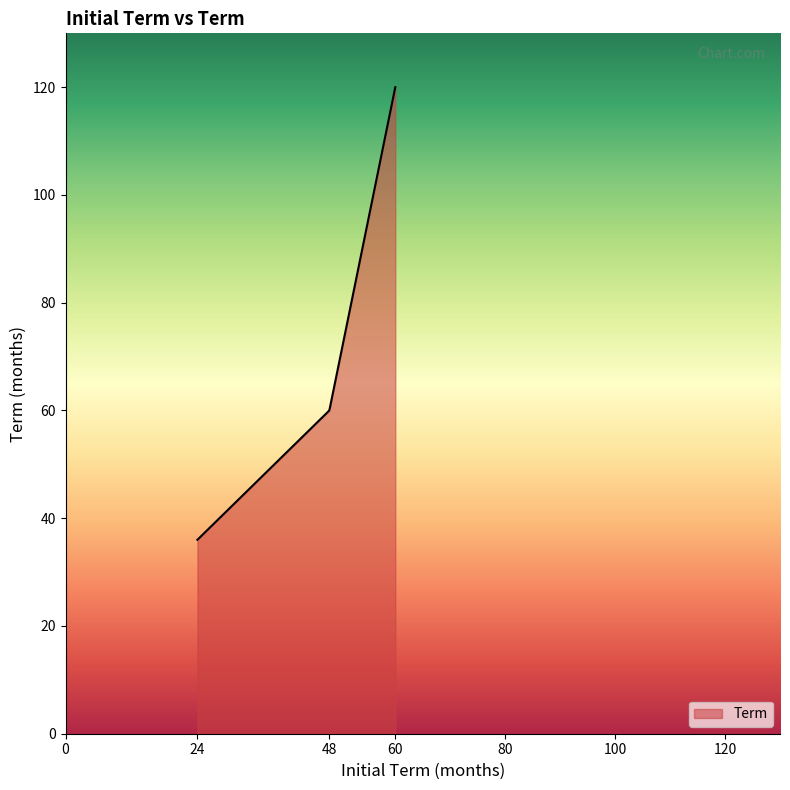

What is the minimum value shown in the chart?

36.0